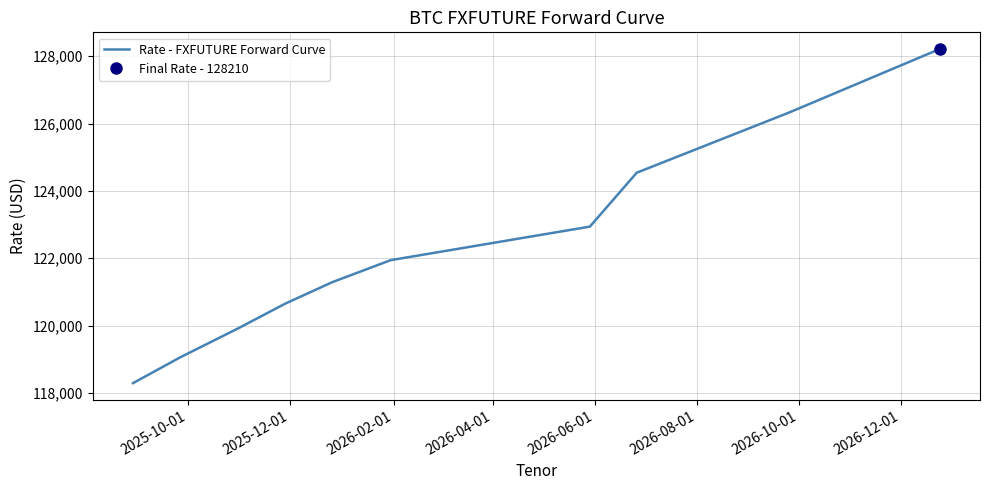

What is the difference between the second highest and minimum values?

8030